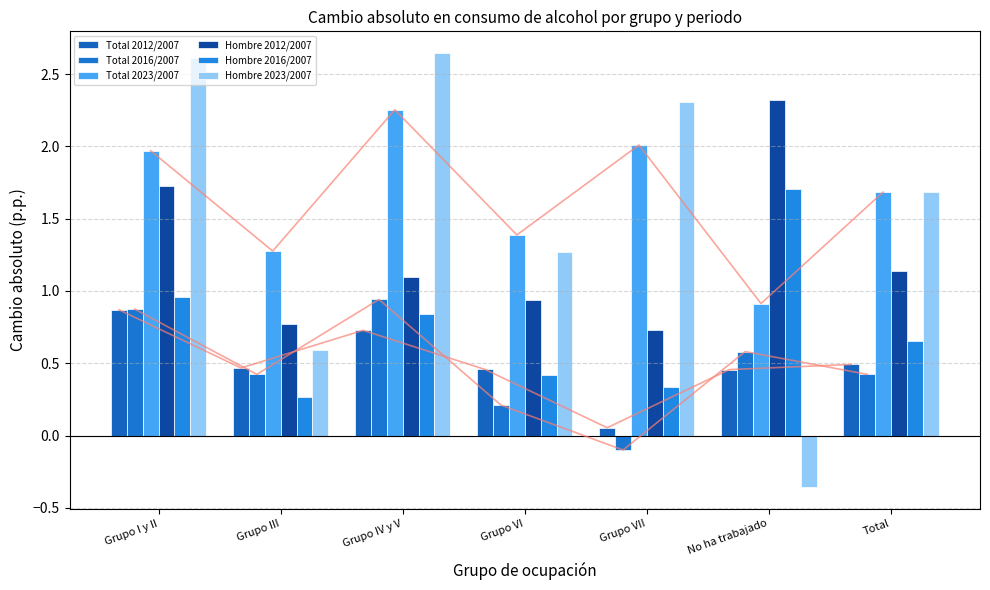

At Grupo IV y V, list the series in order from largest to smallest.

Hombre 2023/2007, Total 2023/2007, Hombre 2012/2007, Total 2016/2007, Hombre 2016/2007, Total 2012/2007